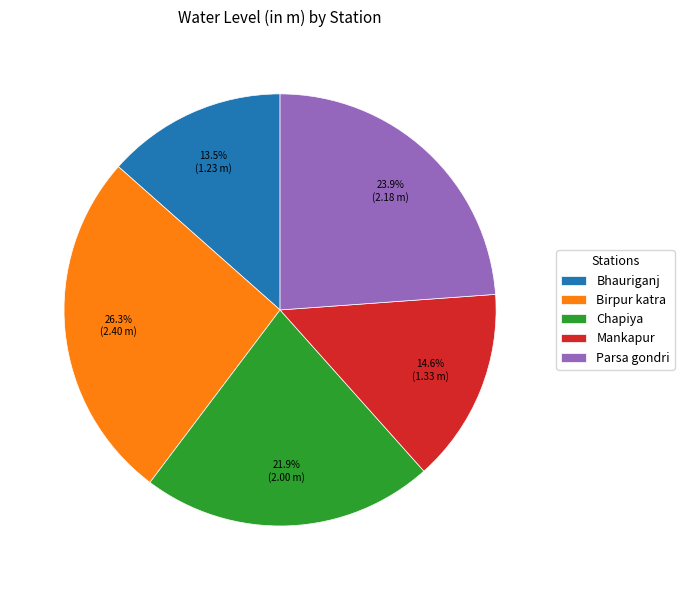

To the nearest percent, what is the difference between the largest and smallest slice percentages?

13%